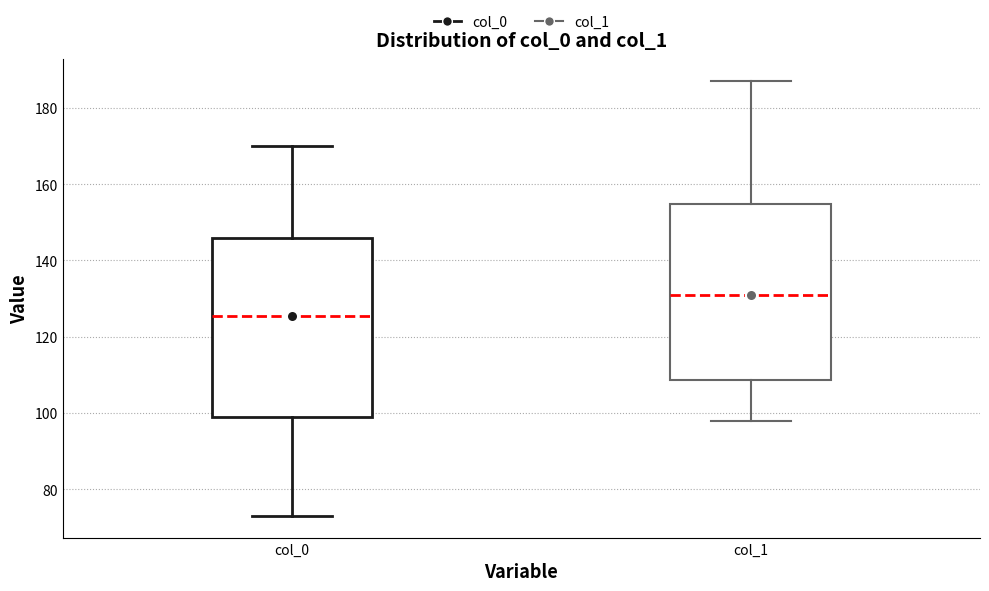

Where is the lower edge of the box for col_0 on the y-axis? The values are not printed on the chart, so give them approximately, as read against the axis.

100